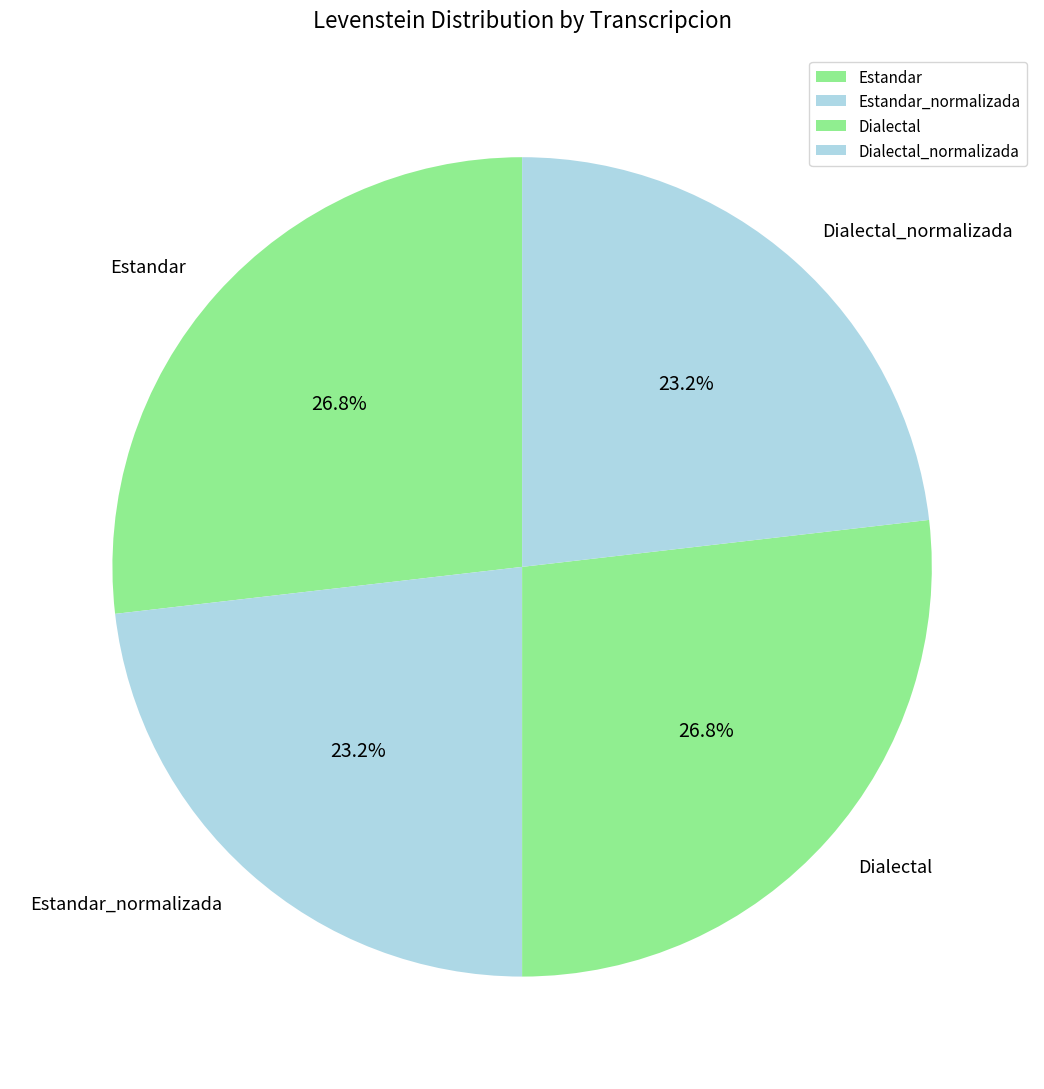

To the nearest percent, what is the average slice percentage?

25%